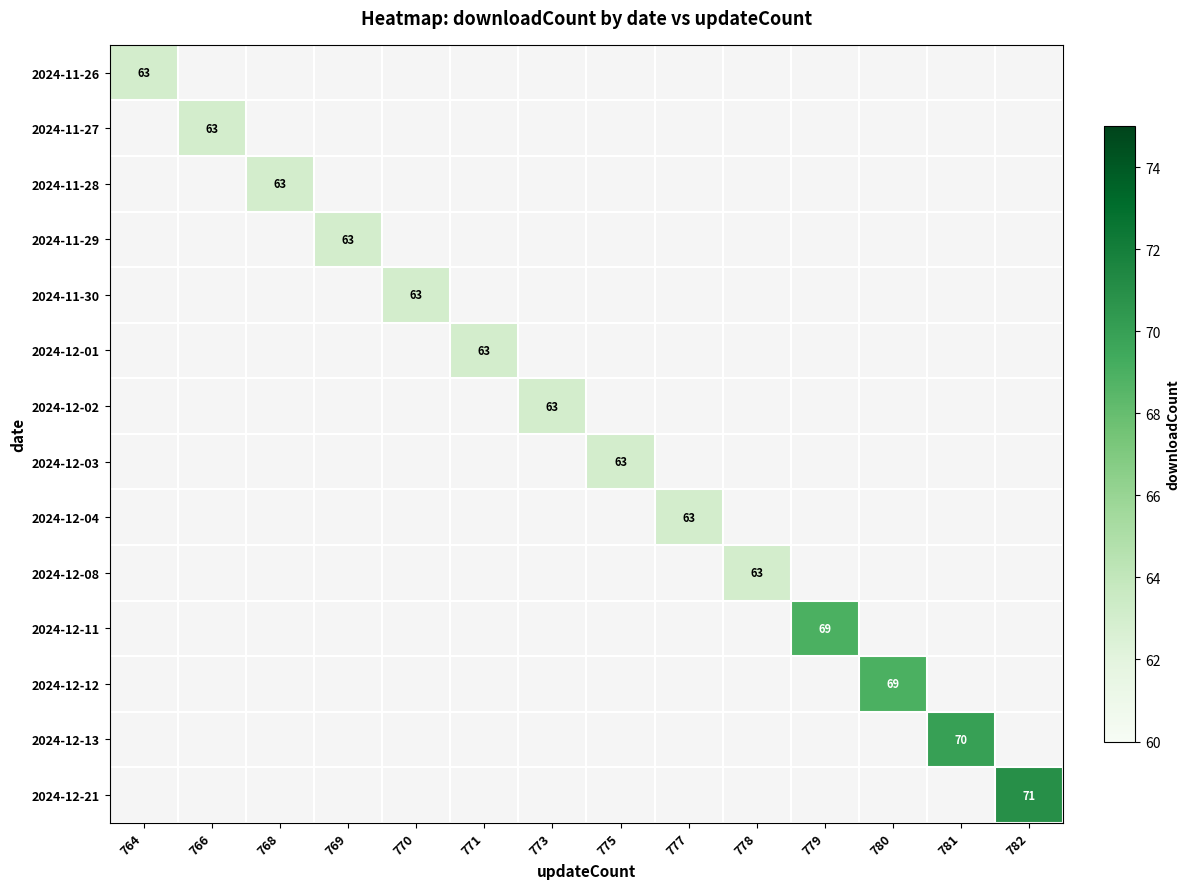

How many series are shown in this chart?

14